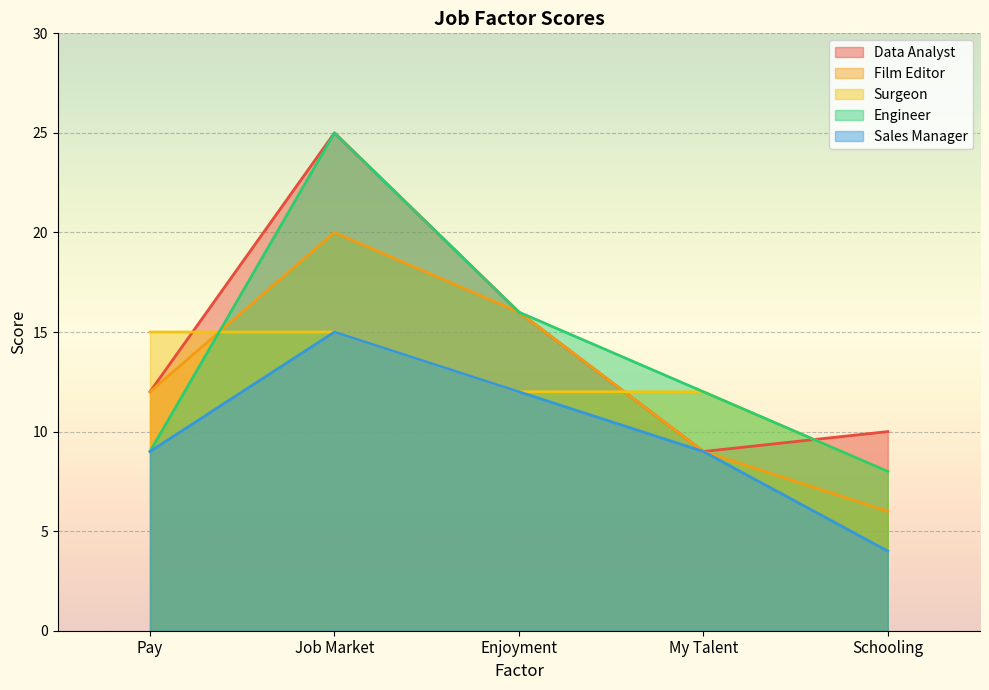

What is the label of the 2nd point from the right?

My Talent